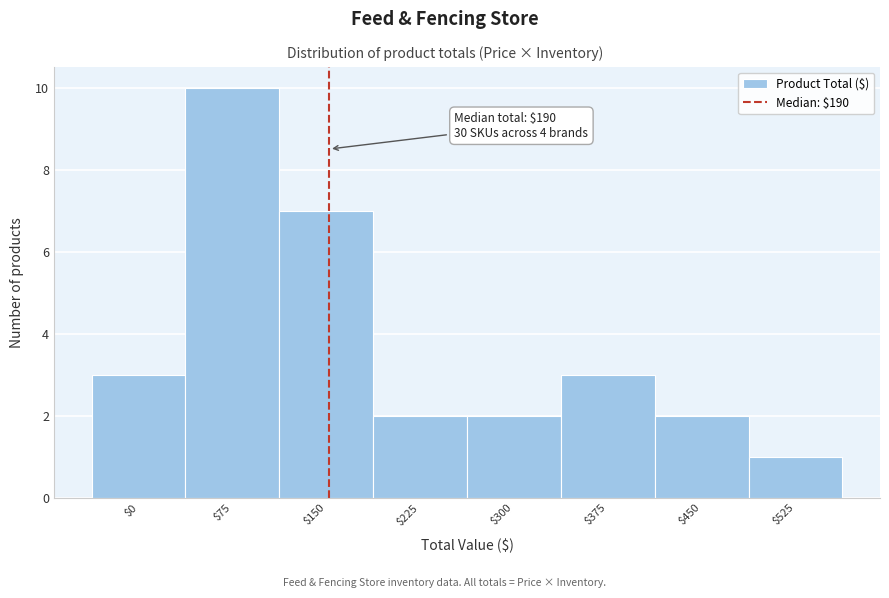

Reading right to left, what are all the values shown in this chart?

1	2	3	2	2	7	10	3